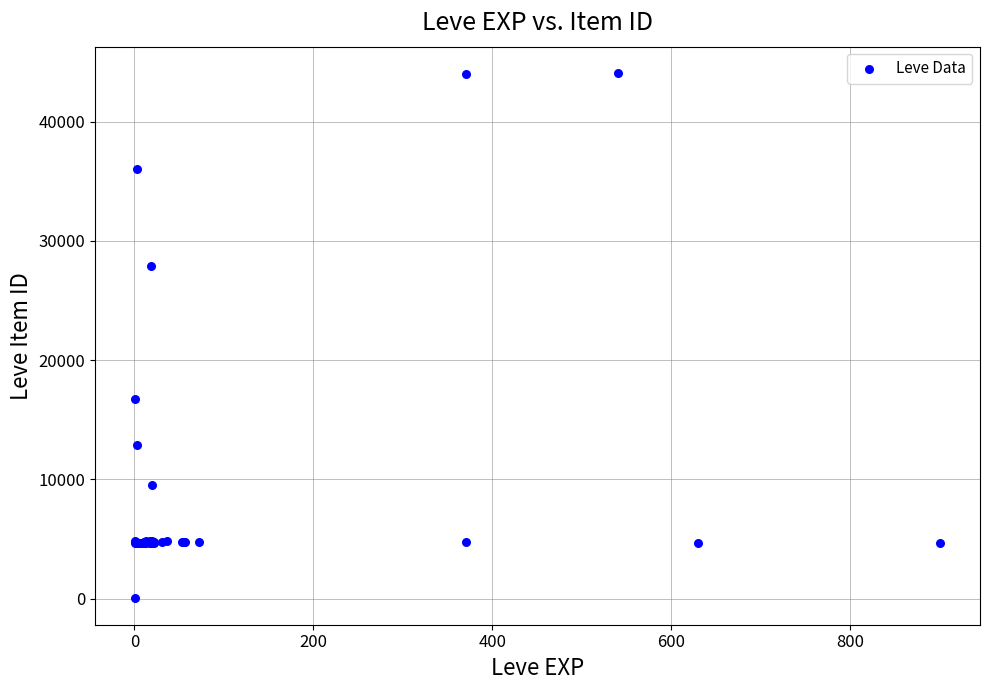

What Y value in the scatter plot is closest to 22050?

16734